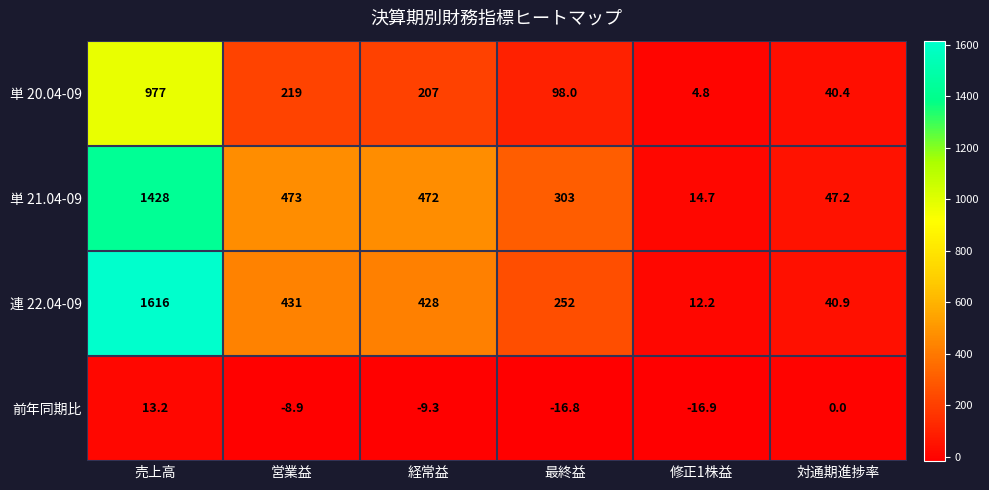

The value of 前年同期比 at 最終益 is -22.0. True or false?

False